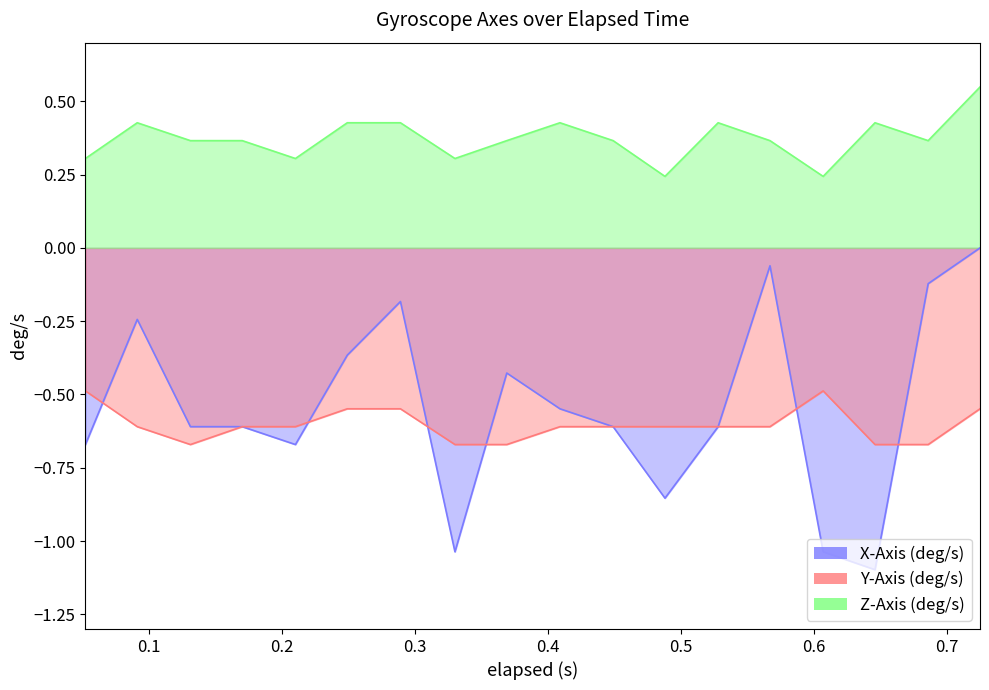

True or false: Z-Axis (deg/s) has more than 1 points higher than both neighbors.

True